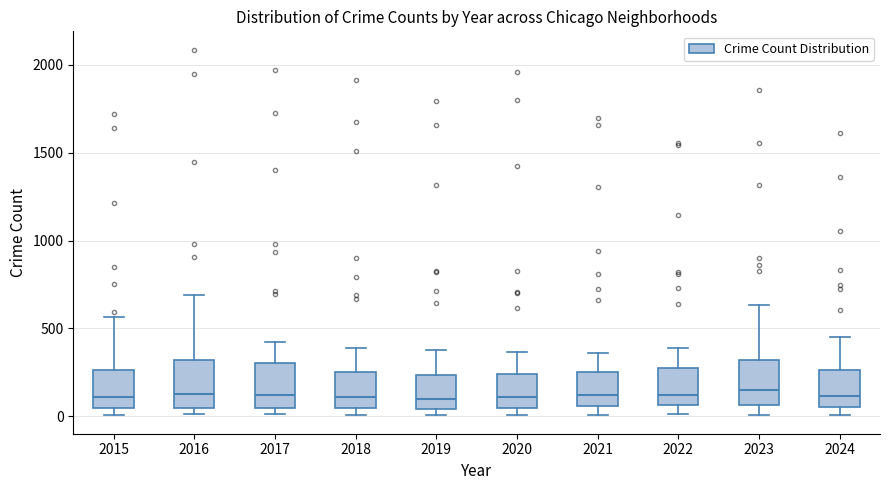

Reading left to right, read every box against the y-axis: the position of its median line, the range the box covers, and the ends of its whiskers. The values are not printed on the chart, so give them approximately, as read against the axis.

2015: median 100, box 50 to 250, whiskers 0 to 550
2016: median 150, box 50 to 300, whiskers 0 to 700
2017: median 100, box 50 to 300, whiskers 0 to 400
2018: median 100, box 50 to 250, whiskers 0 to 400
2019: median 100, box 50 to 250, whiskers 0 to 400
2020: median 100, box 50 to 250, whiskers 0 to 350
2021: median 100, box 50 to 250, whiskers 0 to 350
2022: median 100, box 50 to 250, whiskers 0 to 400
2023: median 150, box 50 to 300, whiskers 0 to 650
2024: median 100, box 50 to 250, whiskers 0 to 450